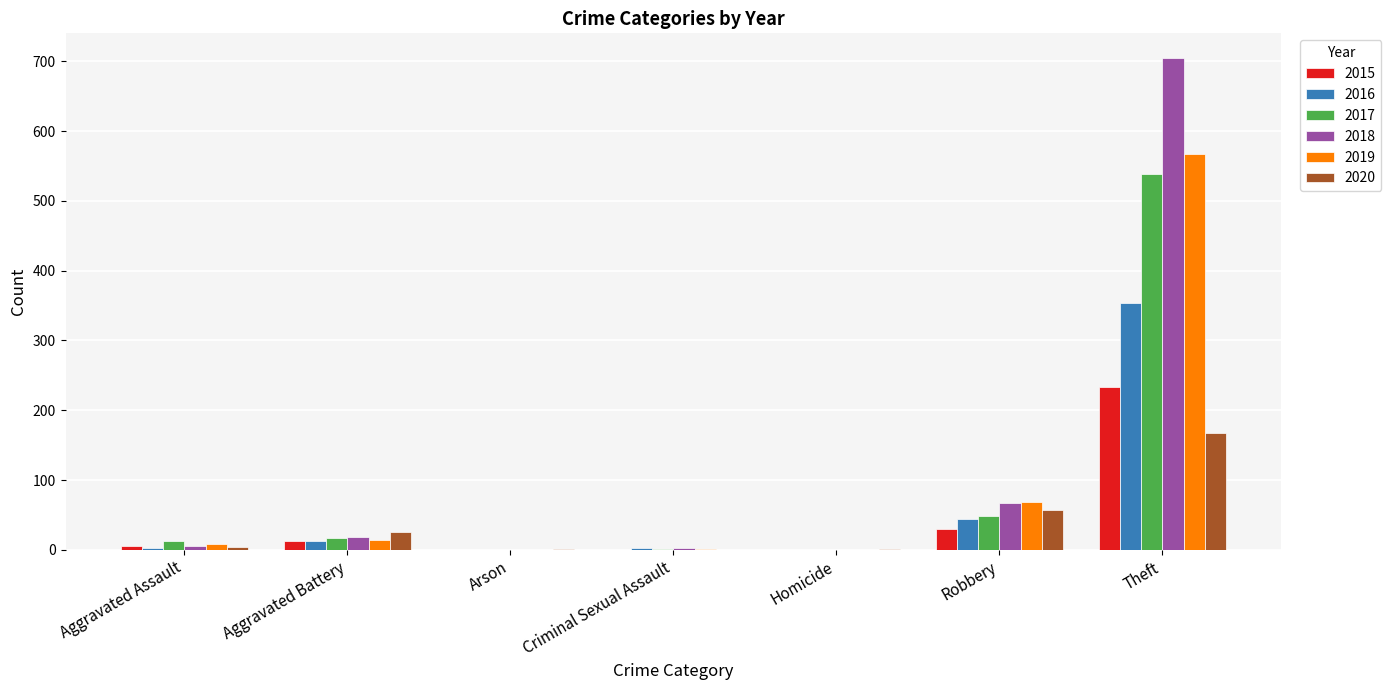

What is the greatest value displayed?

705